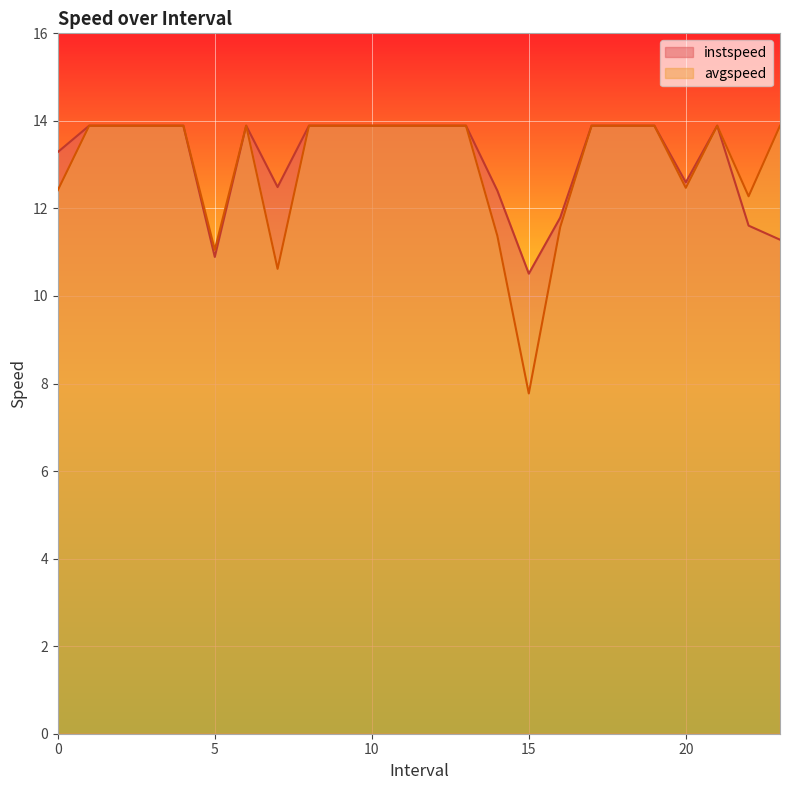

Reading left to right, what are all the values shown in this chart?

instspeed: 13.3	13.9	13.9	13.9	13.9	10.9	13.9	12.5	13.9	13.9	13.9	13.9	13.9	13.9	12.4	10.5	11.8	13.9	13.9	13.9	12.6	13.9	11.6	11.3
avgspeed: 12.4	13.9	13.9	13.9	13.9	11.1	13.9	10.6	13.9	13.9	13.9	13.9	13.9	13.9	11.4	7.8	11.6	13.9	13.9	13.9	12.5	13.9	12.3	13.9